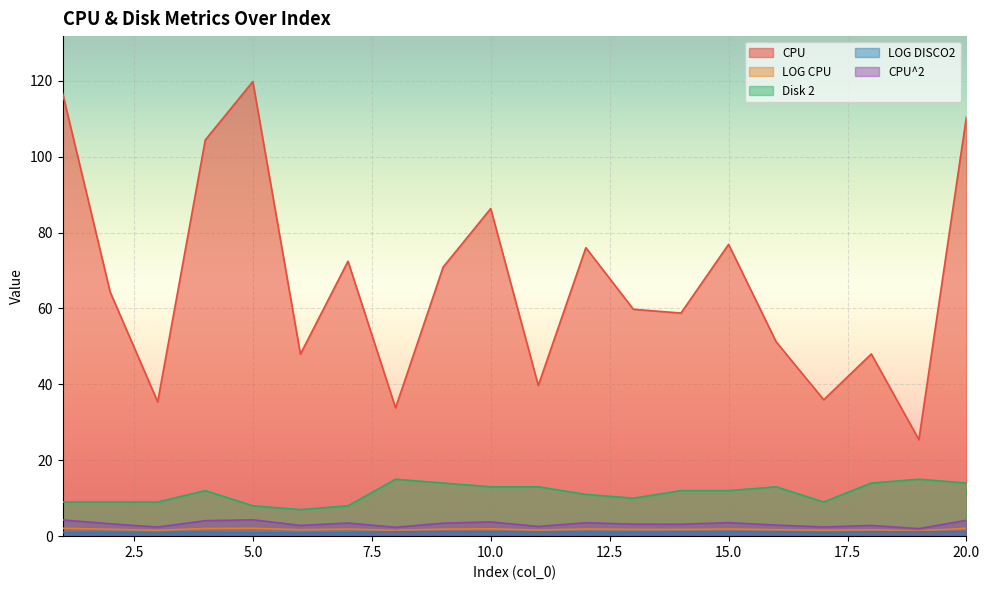

True or false: LOG DISCO2 and Disk 2 intersect in this chart.

False